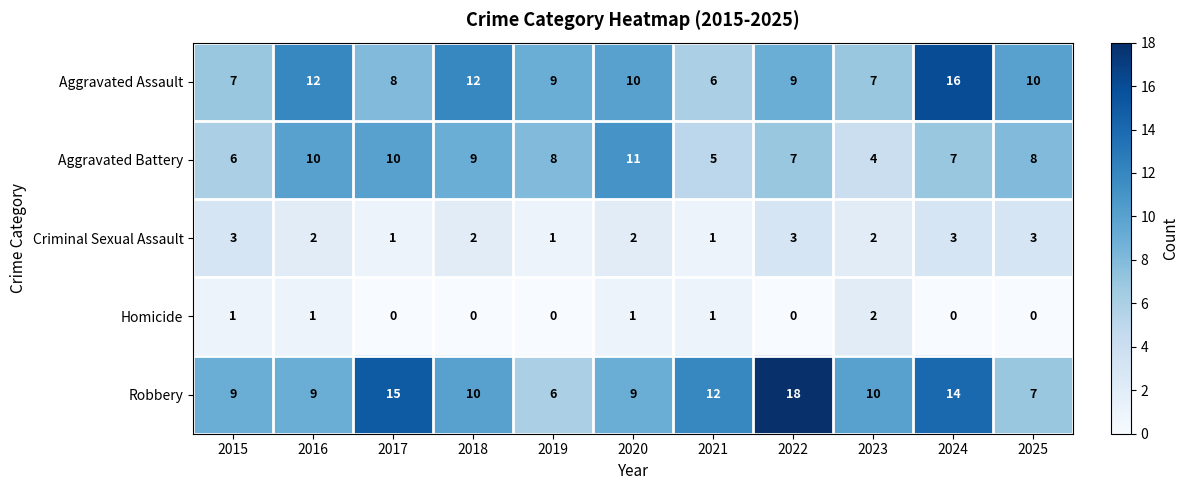

The value of Homicide at 2023 is 3. True or false?

False